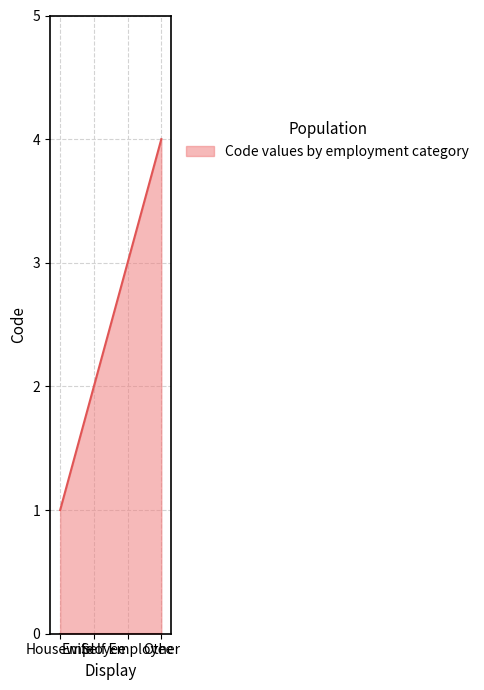

What is the difference between the maximum and minimum values?

3